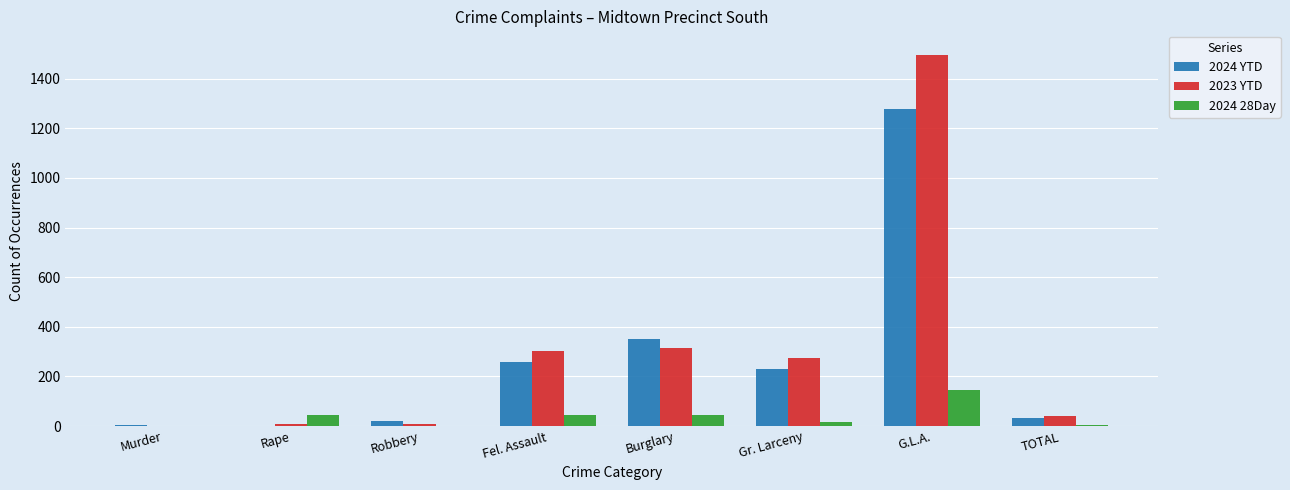

Which series has the largest total across all categories?

2023 YTD